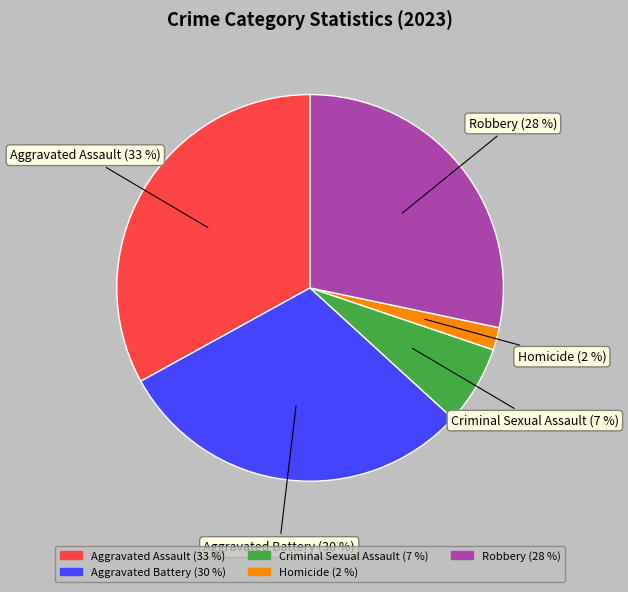

What is the ratio of the value at Aggravated Assault to the value at Robbery?

1.2